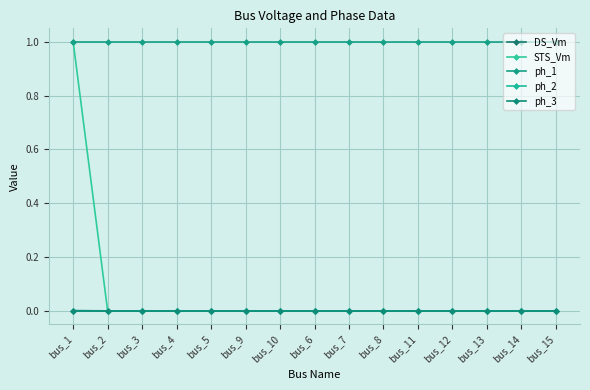

How many lines are shown in the chart?

5